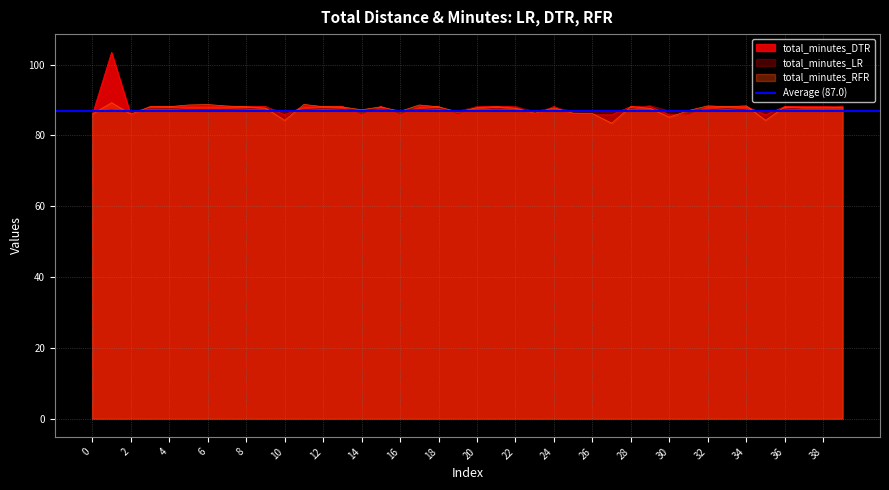

How many lines are shown in the chart?

3